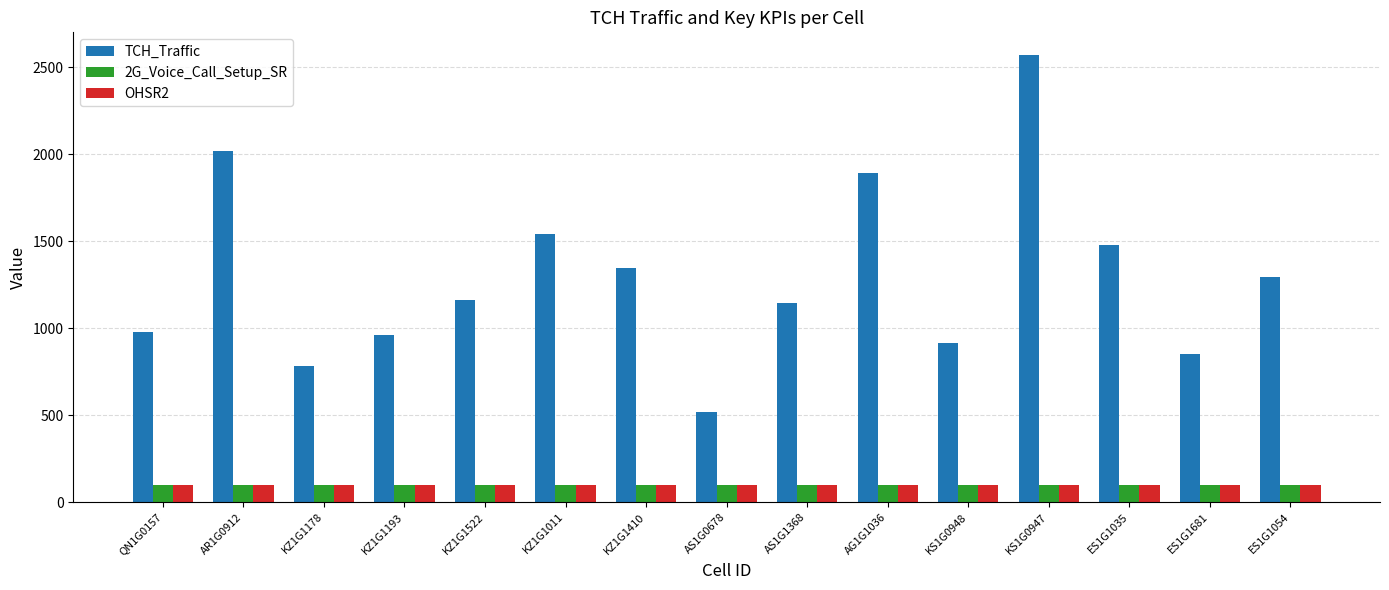

Which series has the largest total across all categories?

TCH_Traffic